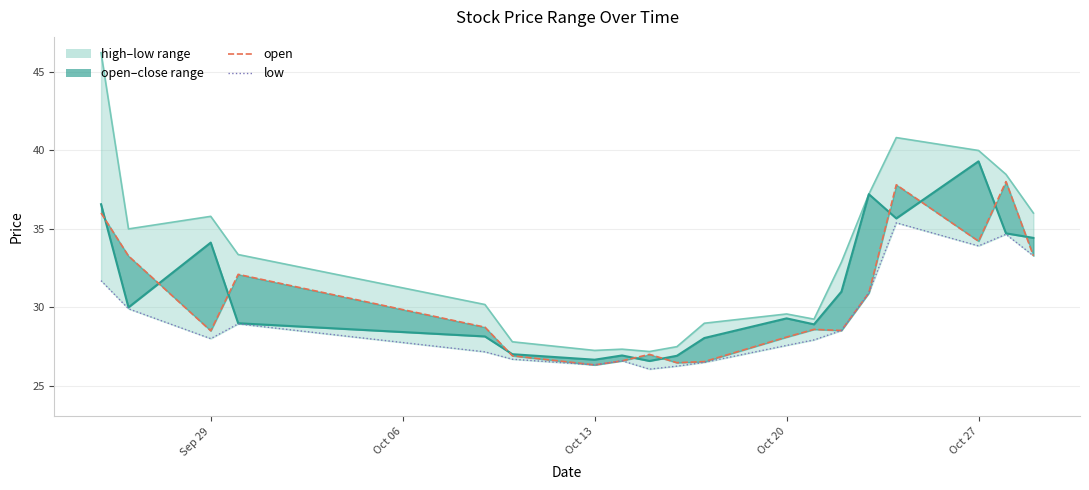

How many categories are shown in the chart?

19